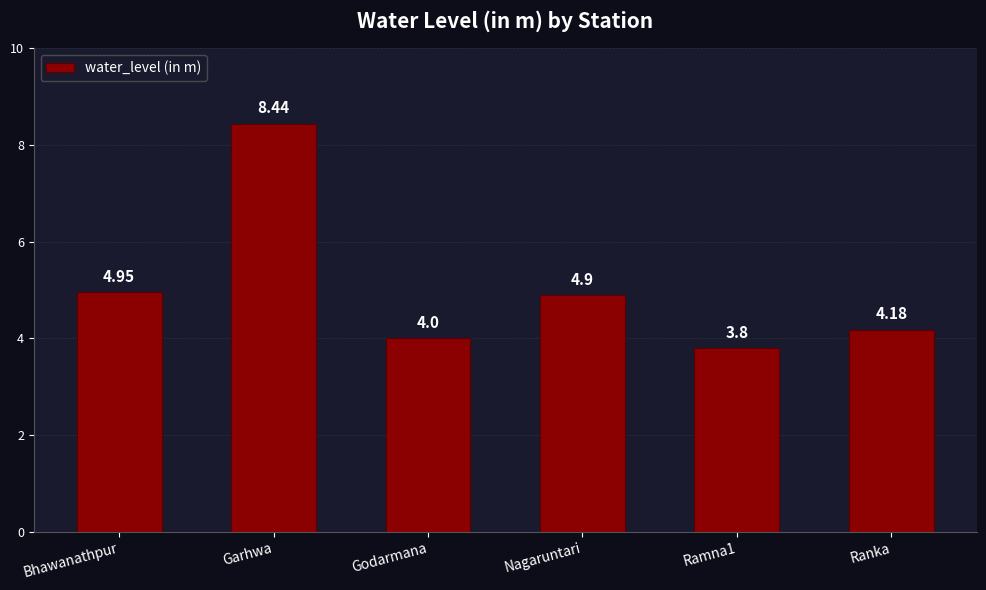

What is the change in value from Godarmana to Nagaruntari?

+0.9